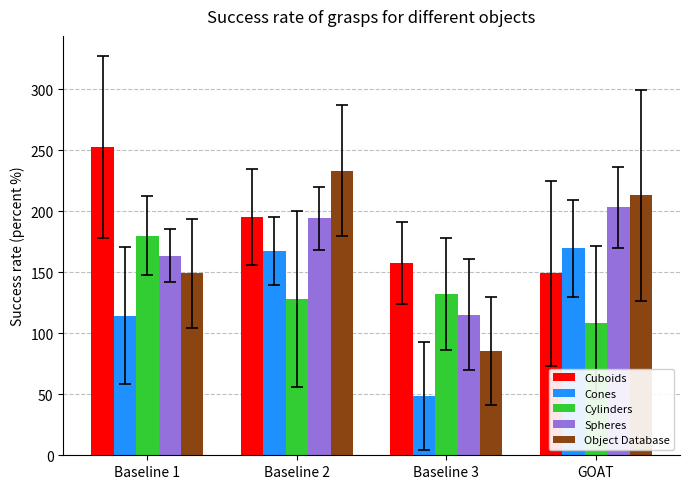

The value of Cylinders at Baseline 3 is 62.8. True or false?

False